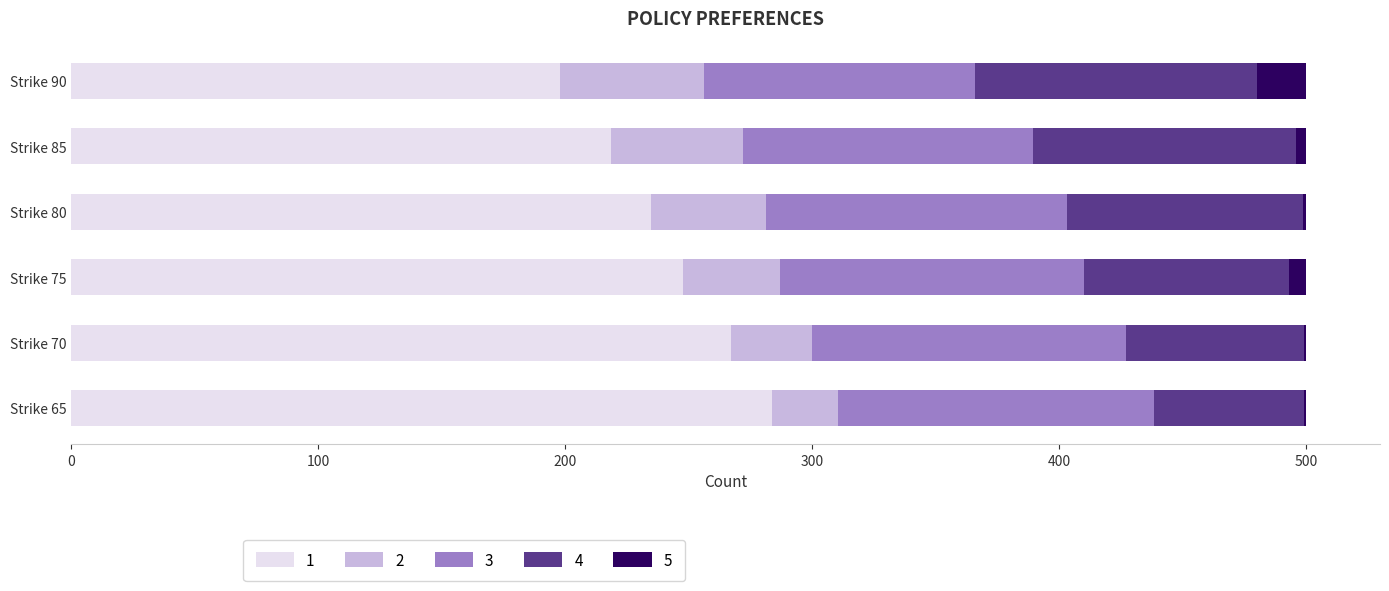

What is the sum of all 1 values?

1449.6